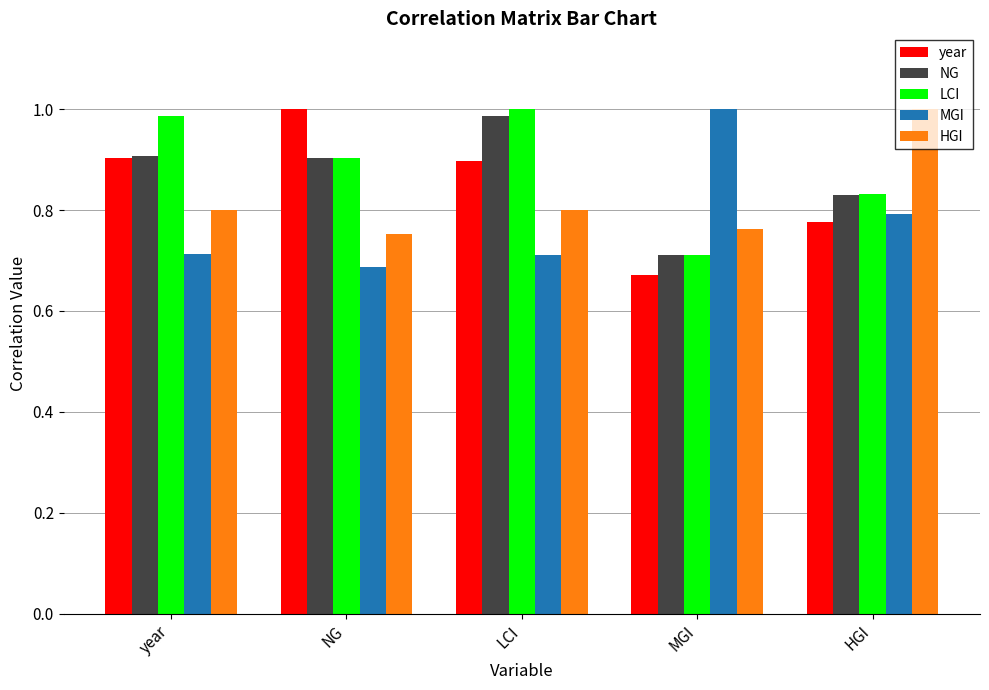

What is the spread (max minus min) of values at year?

0.3